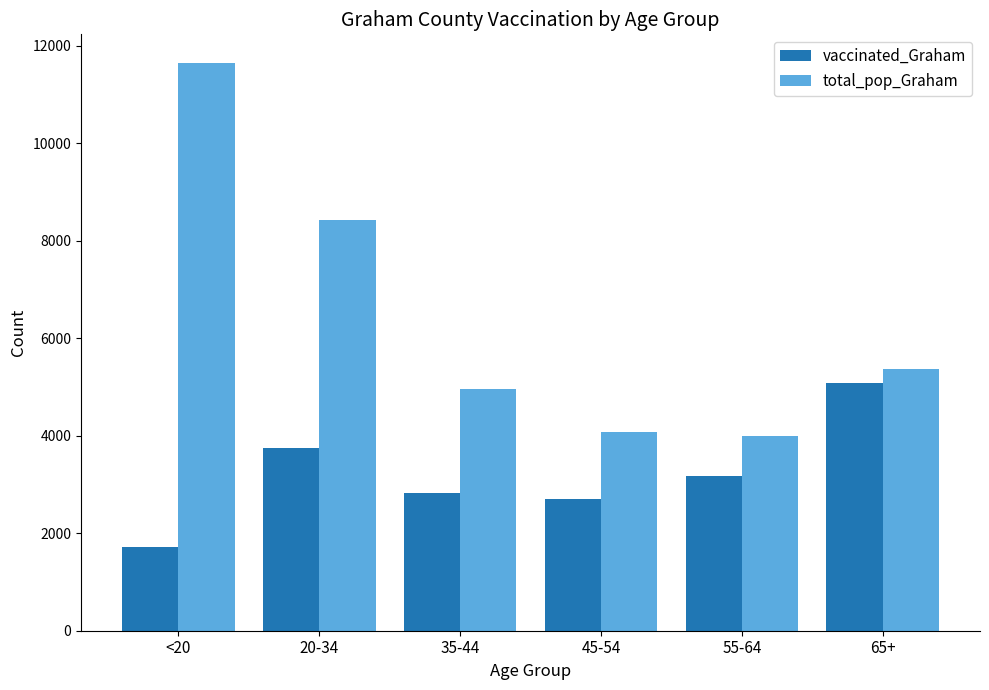

Is it true that total_pop_Graham equals 20940 at <20?

False